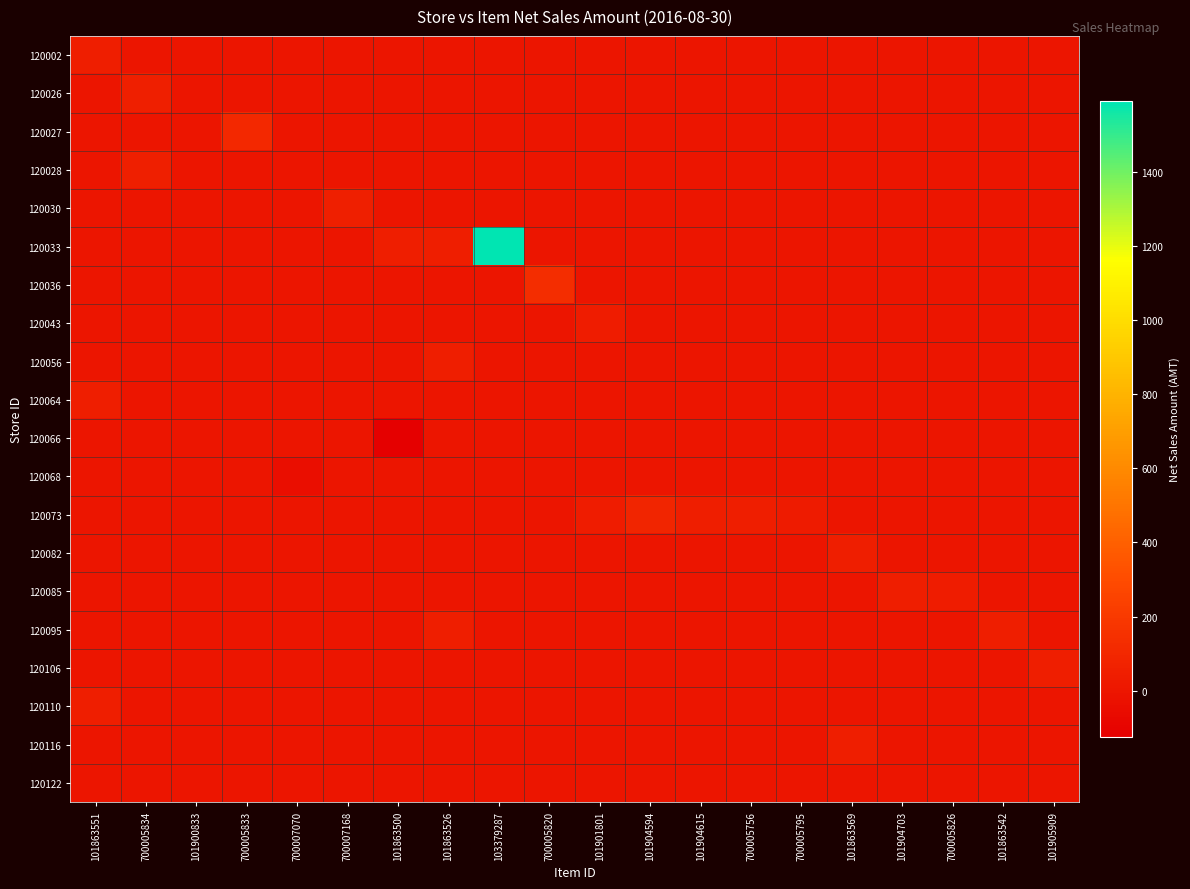

Which category has the highest value across all series?

103379287